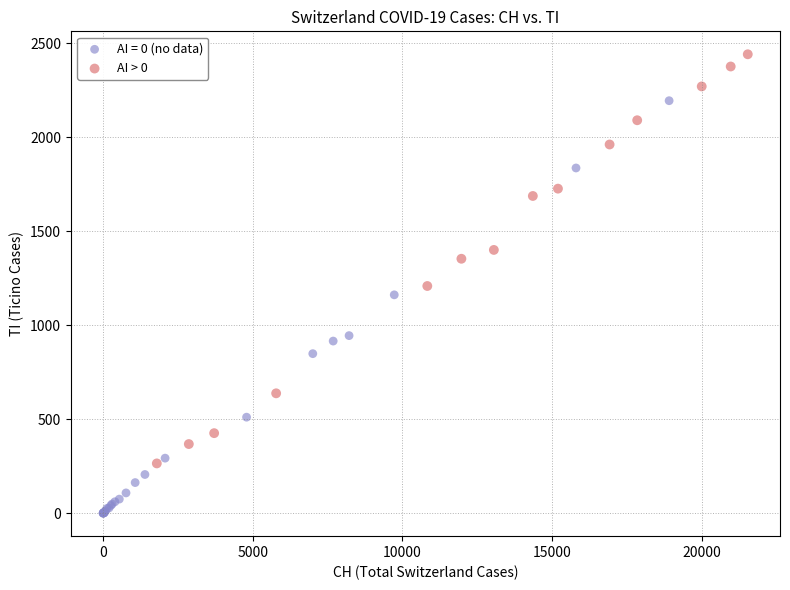

Which series reaches the minimum Y coordinate?

AI = 0 (no data)